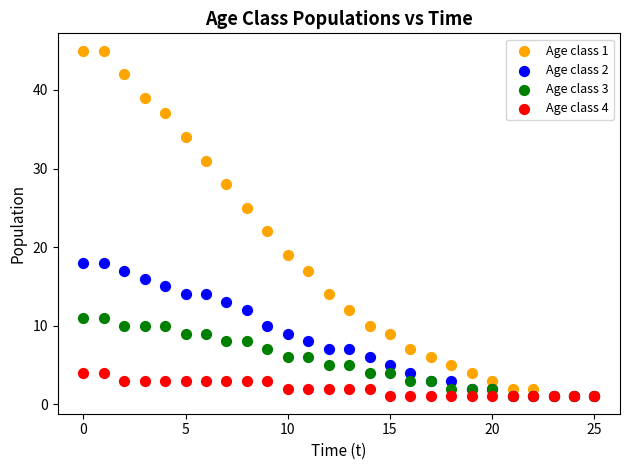

Across all series, what Y value is closest to 23?

22